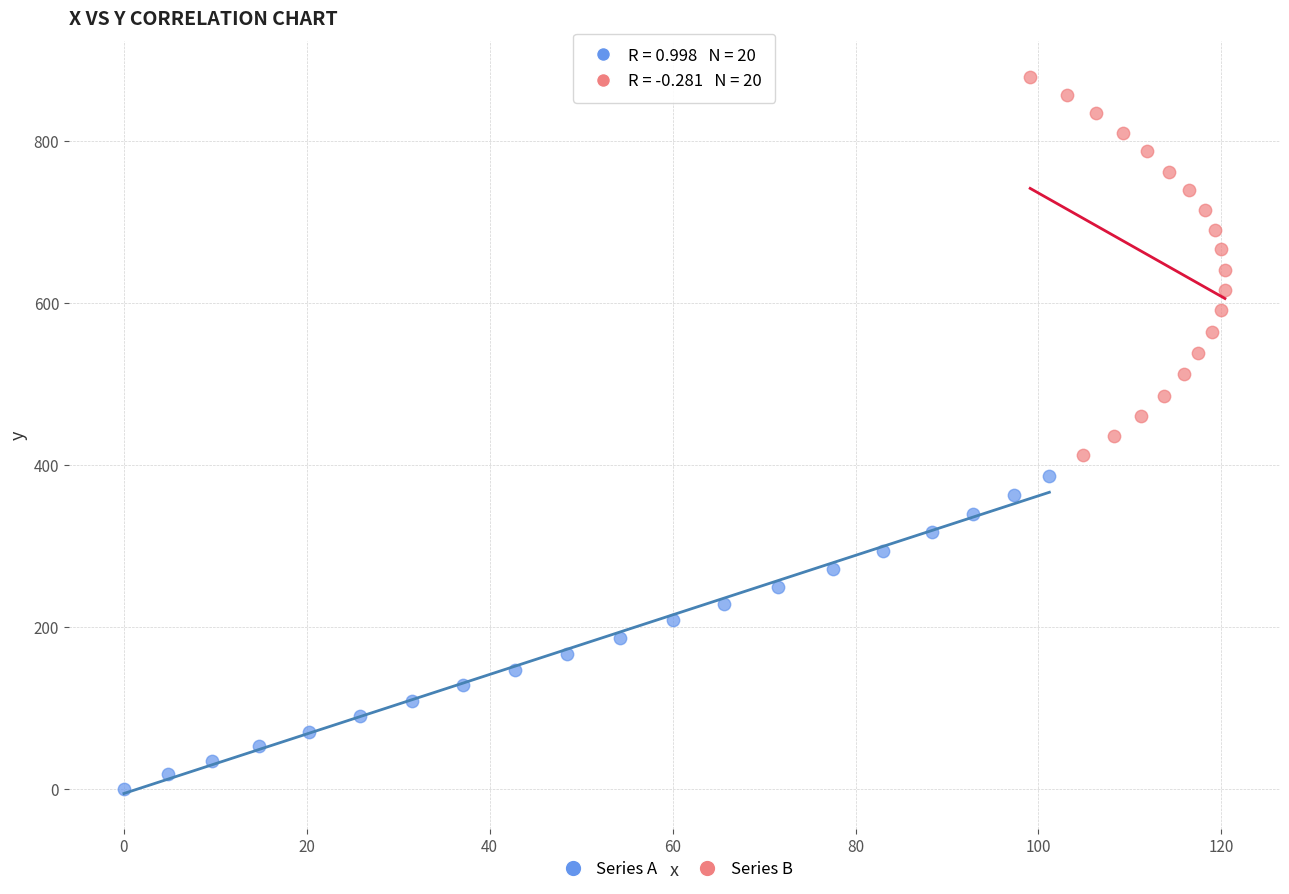

What are all the series names shown in the legend?

Series A, Series B